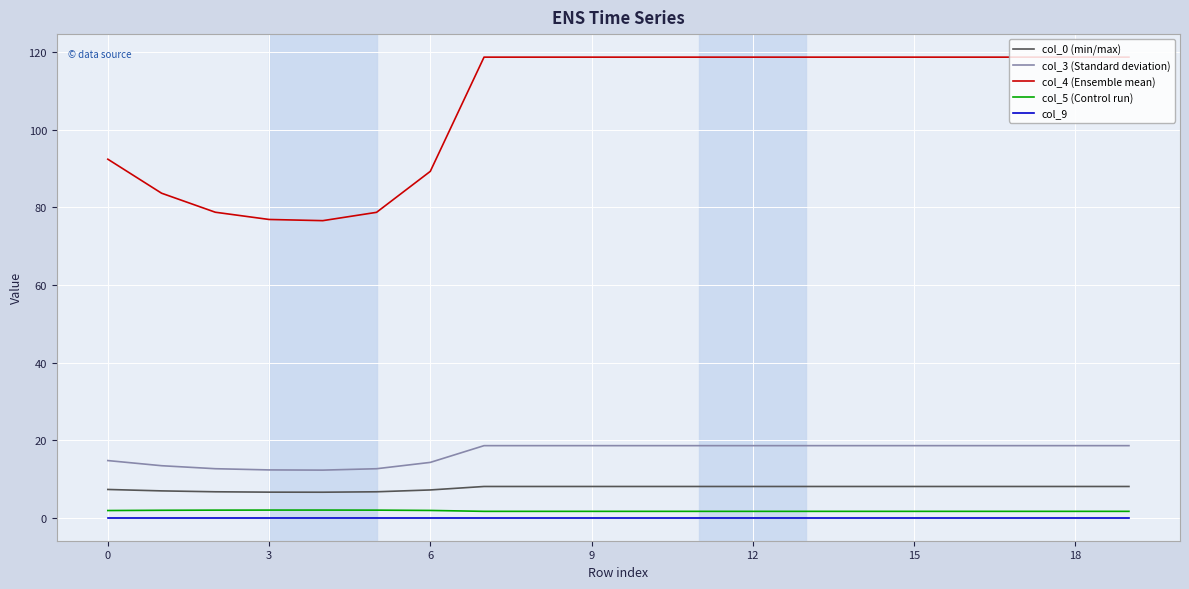

At how many categories does at least one series exceed 61?

20